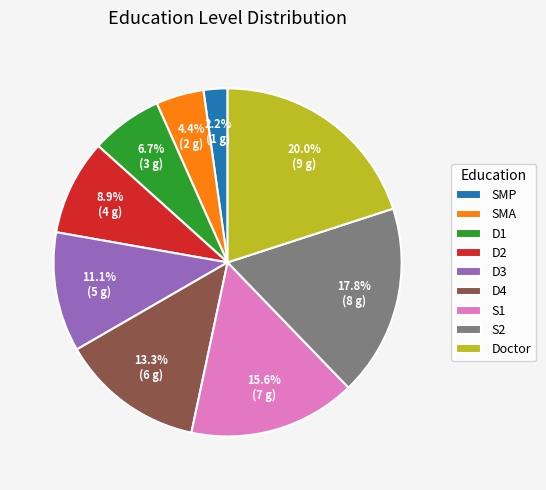

How much of the chart is everything except D1?

93.3%